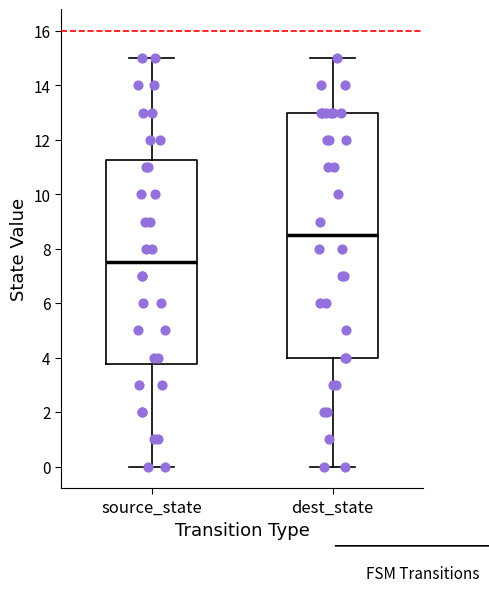

Where does the upper whisker of the box for source_state end on the y-axis? The values are not printed on the chart, so give them approximately, as read against the axis.

15.0